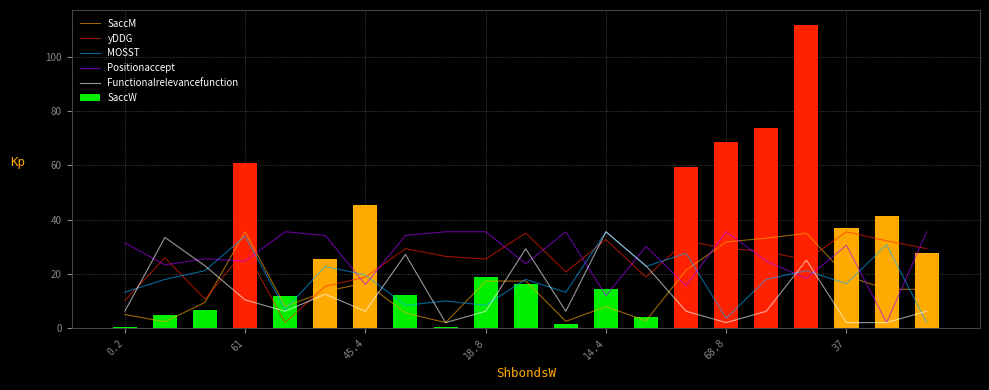

Between 10 and 13, which series saw the biggest shift?

yDDG